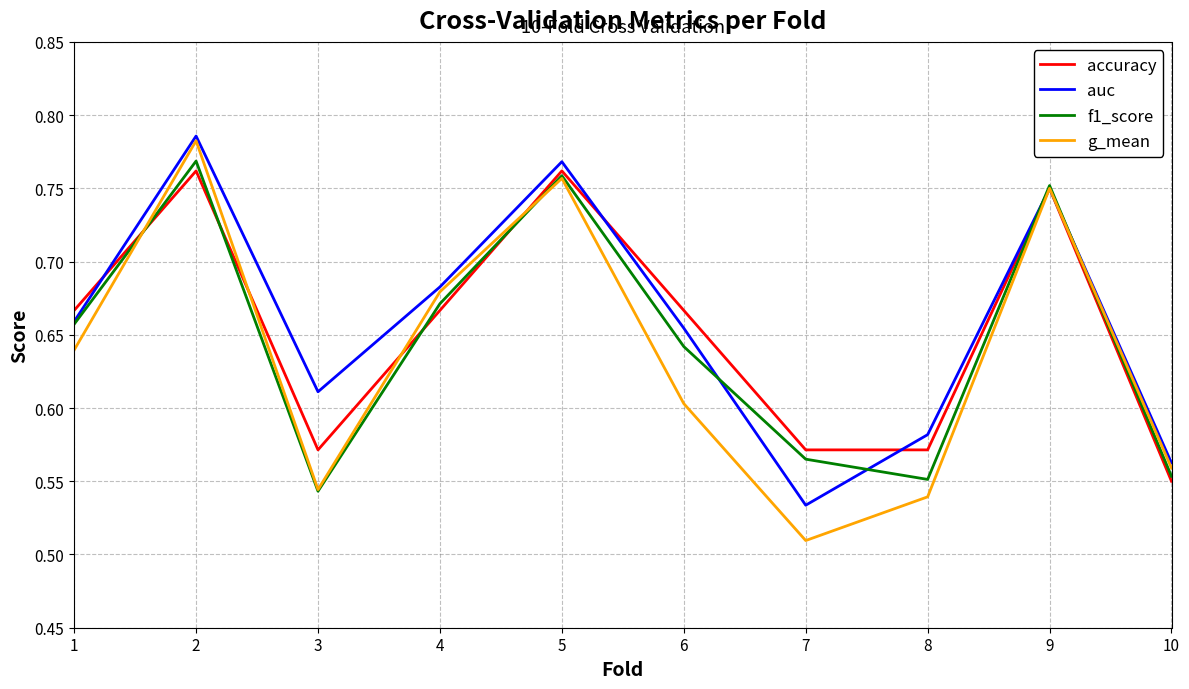

True or false: accuracy has a value of 0.9 at 4.

False